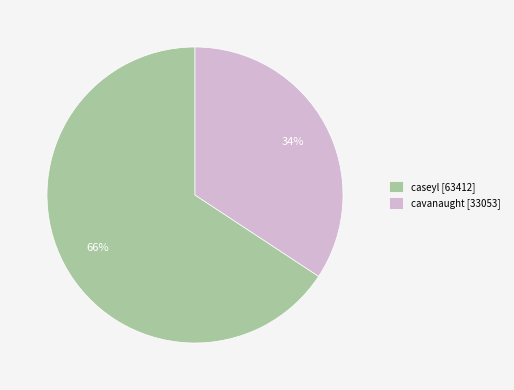

What percentage is the caseyl slice, to the nearest percent?

66%